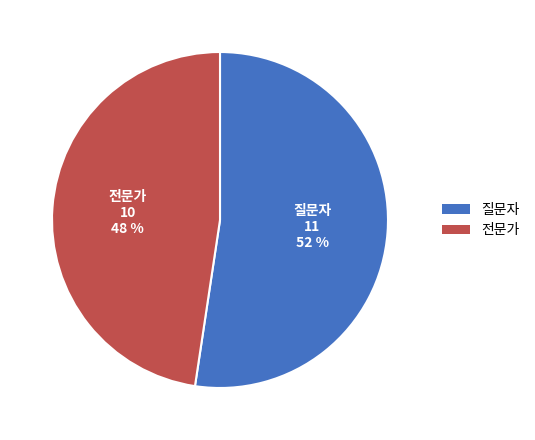

Count the number of slices in the pie.

2